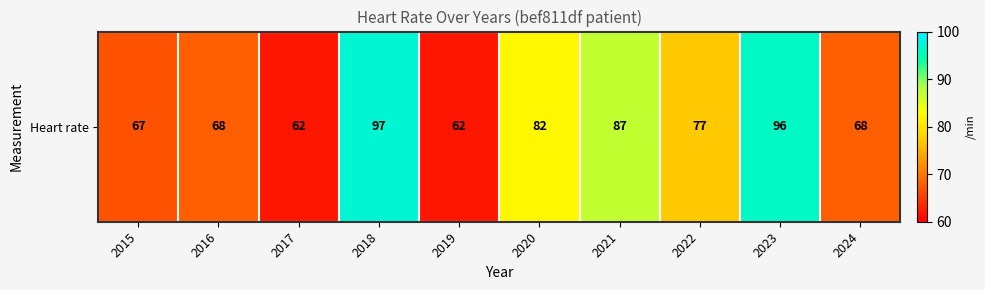

What is the approximate value at 2024, to the nearest 5?

70